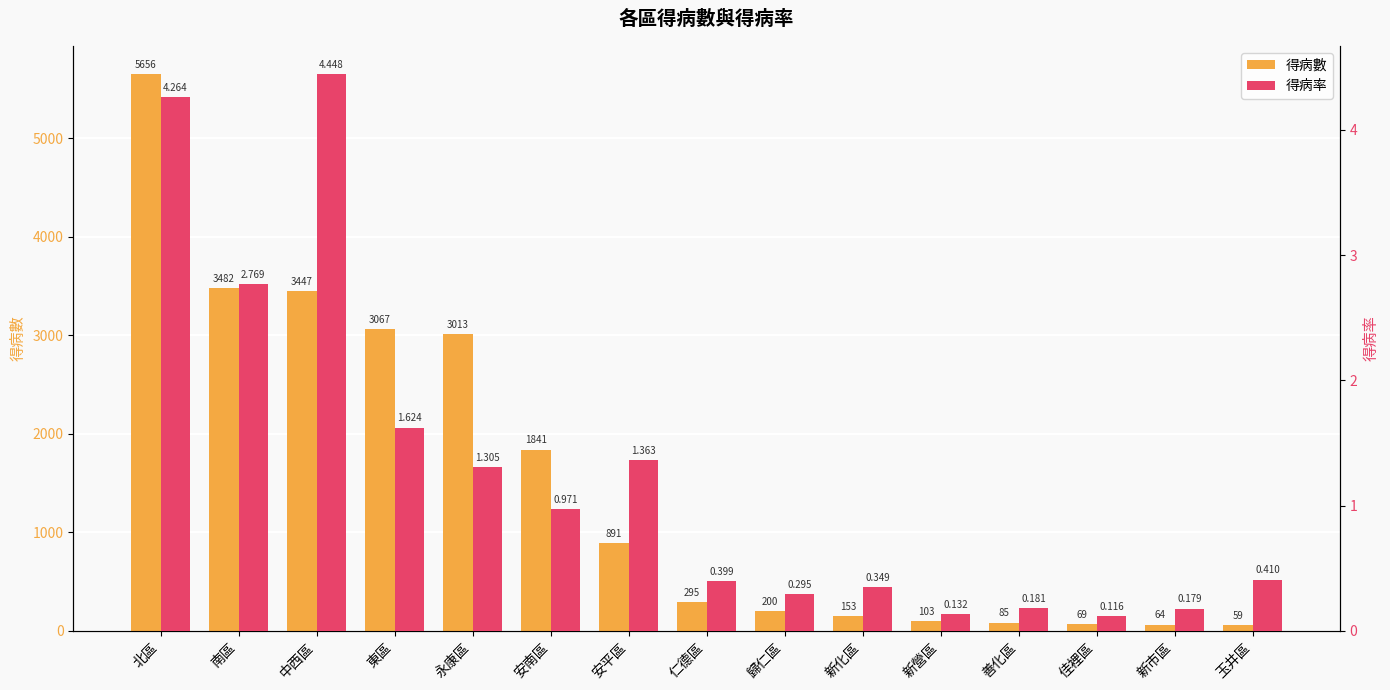

Rank the series by their average value, from lowest to highest.

得病率, 得病數